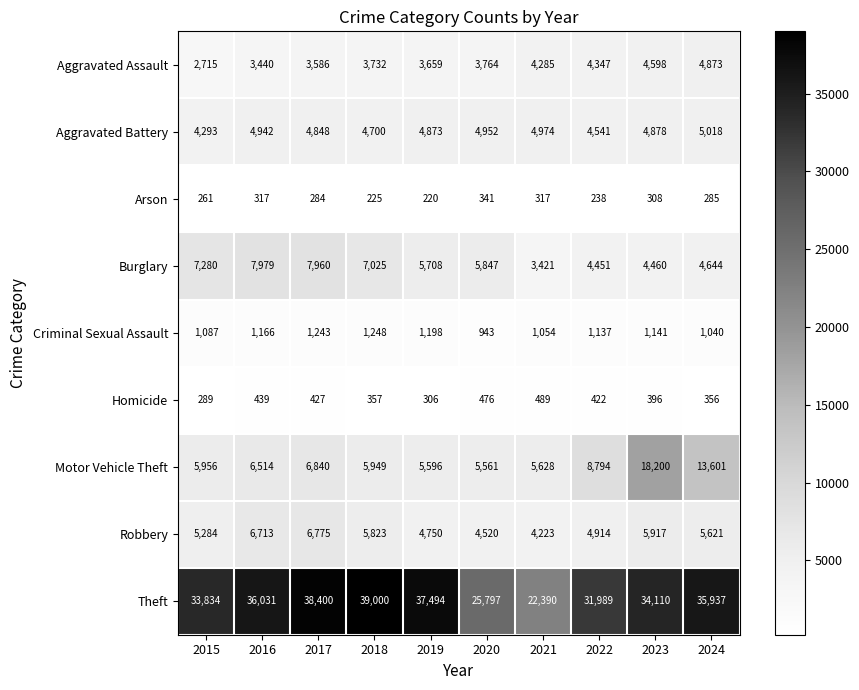

Between 2022 and 2023, which series saw the biggest shift?

Motor Vehicle Theft